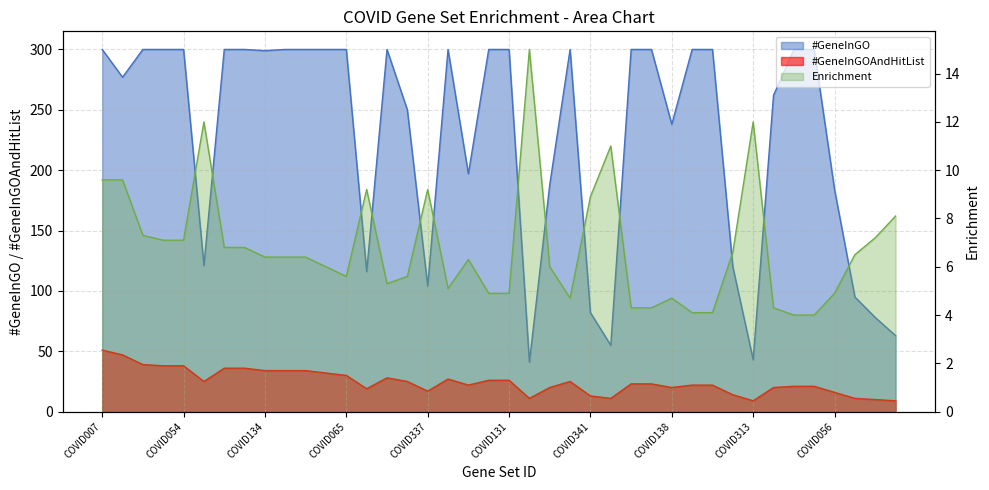

True or false: #GeneInGOAndHitList and Enrichment cross at least once.

True